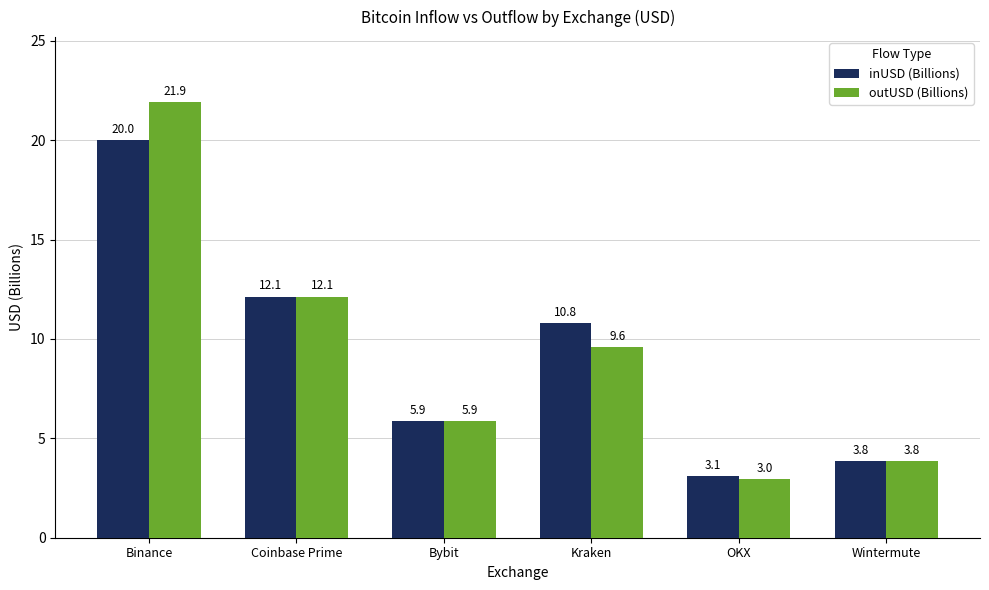

Reading right to left, extract all data points from this chart.

inUSD (Billions): Wintermute=3.8	OKX=3.1	Kraken=10.8	Bybit=5.9	Coinbase Prime=12.1	Binance=20.0
outUSD (Billions): Wintermute=3.8	OKX=3.0	Kraken=9.6	Bybit=5.9	Coinbase Prime=12.1	Binance=21.9